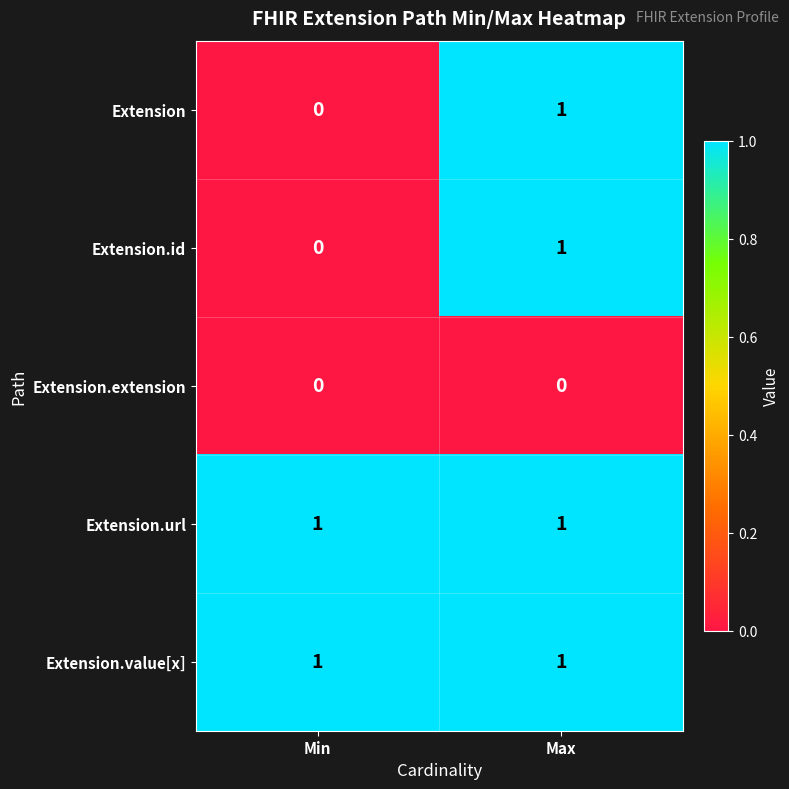

Reading right to left, transcribe all the data shown in this chart.

Extension: Max=1	Min=0
Extension.id: Max=1	Min=0
Extension.extension: Max=0	Min=0
Extension.url: Max=1	Min=1
Extension.value[x]: Max=1	Min=1